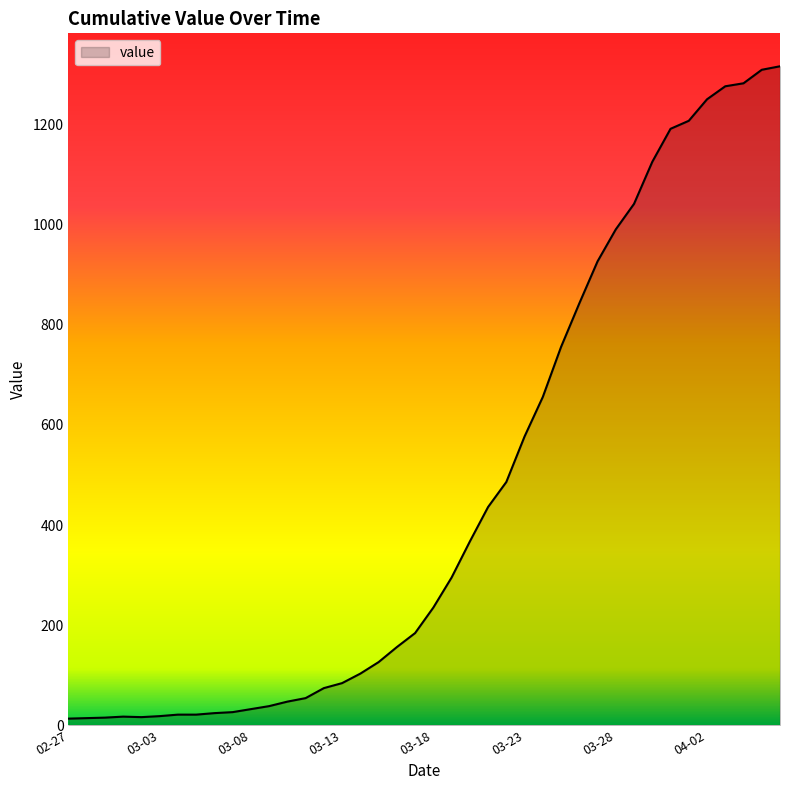

What is the greatest value displayed?

1317